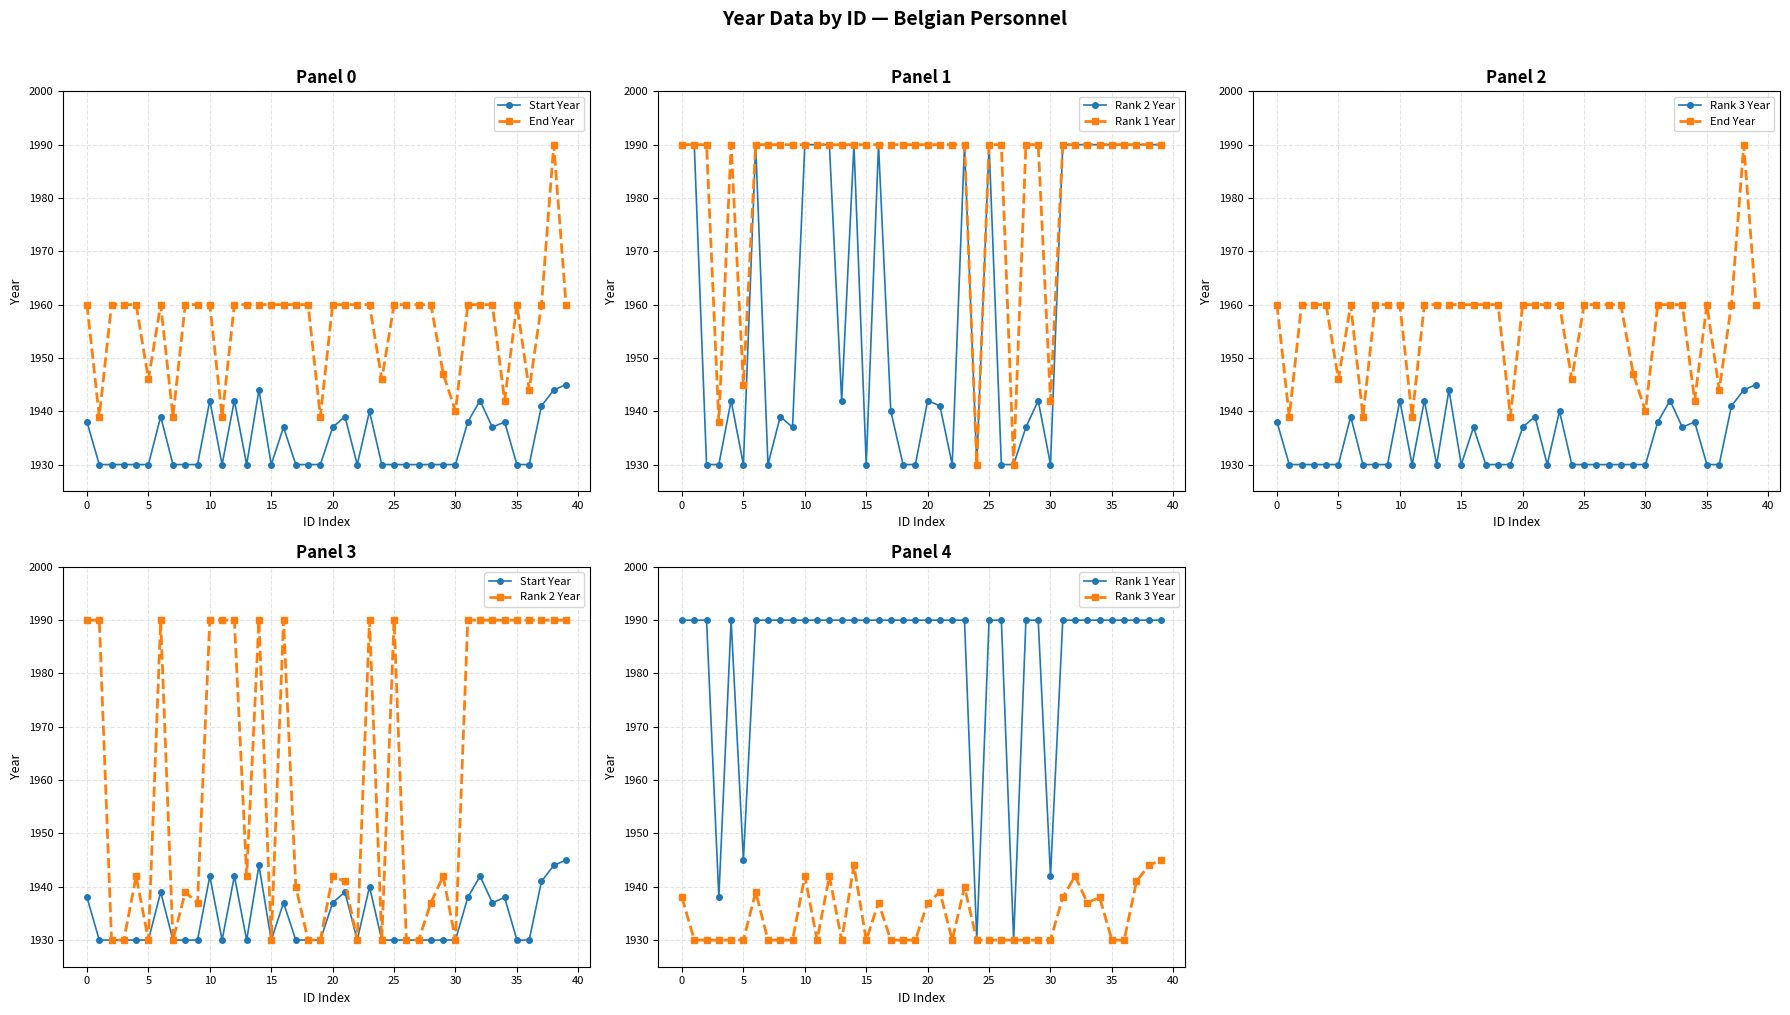

True or false: Start Year and Rank 2 Year intersect in this chart.

False